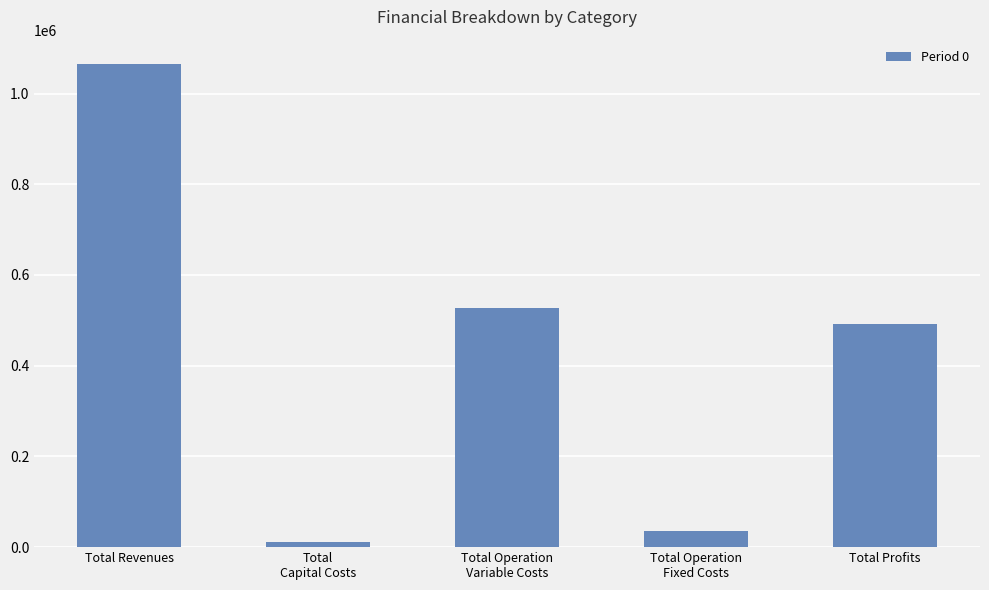

Where is the data nearest to the value 538762?

Total Operation
Variable Costs